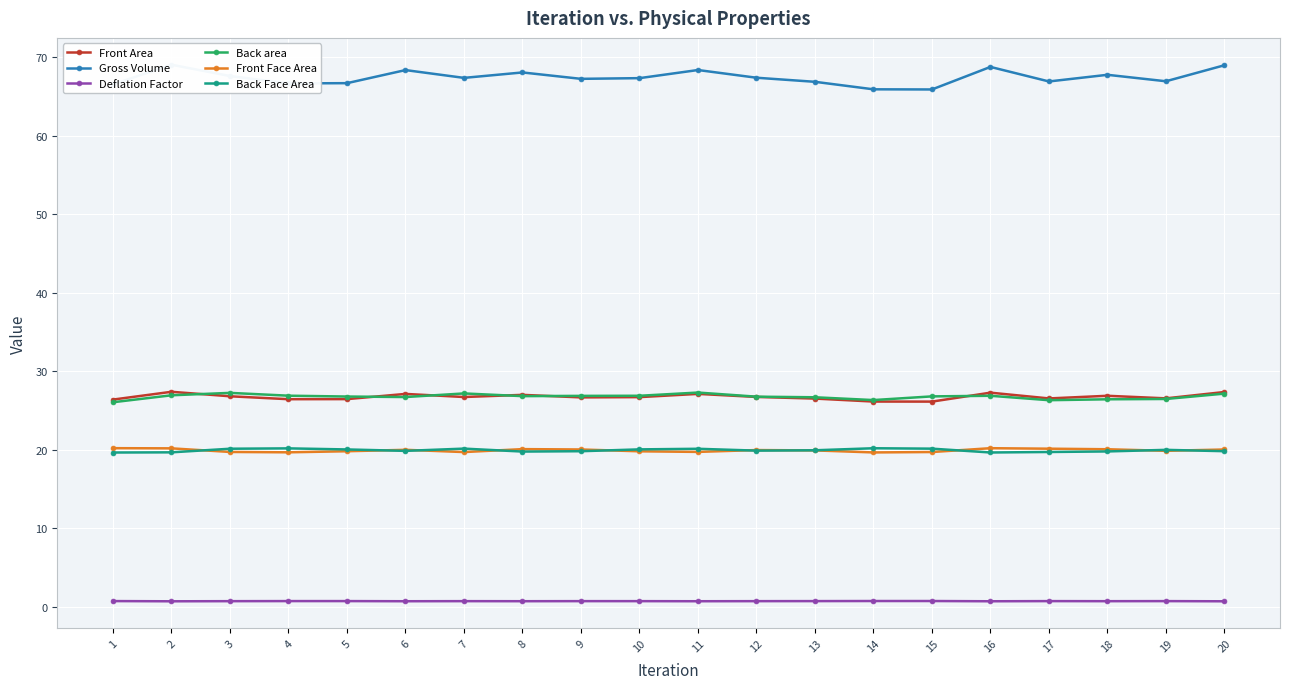

Rank the series by their maximum value, from highest to lowest.

Gross Volume, Front Area, Back area, Front Face Area, Back Face Area, Deflation Factor